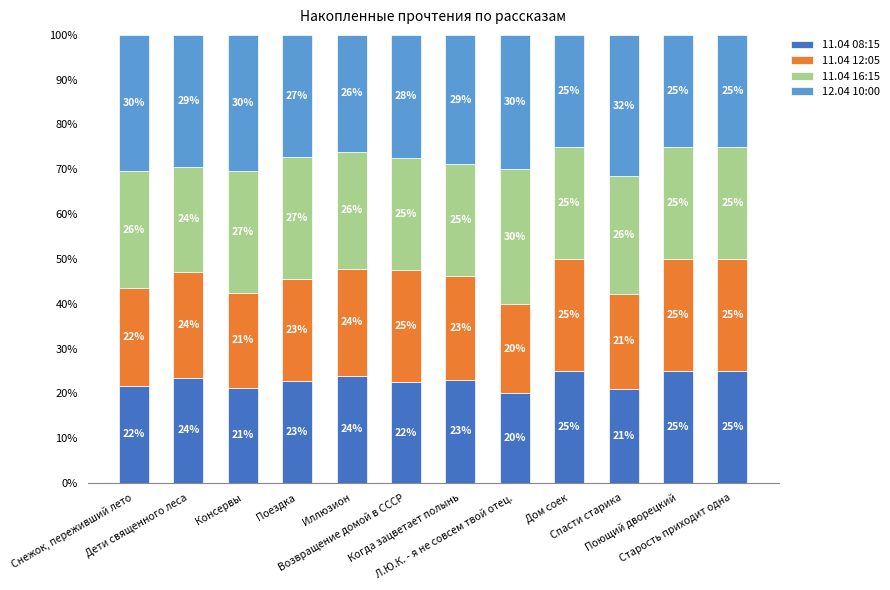

What is the lowest value of the 11.04 08:15 series?

20.0